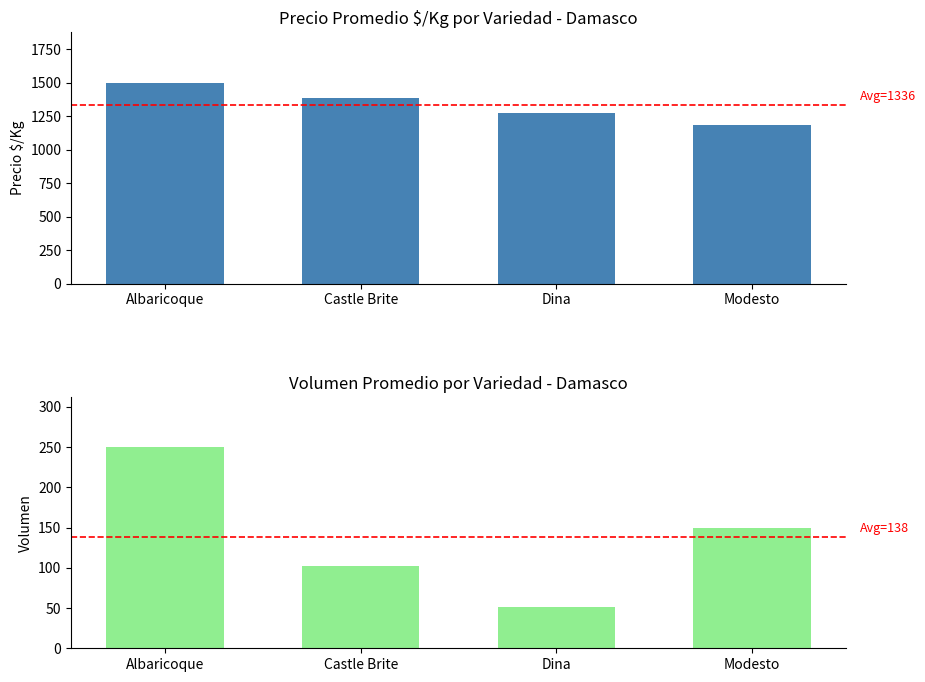

What are all the series names shown in the legend?

Precio $/Kg, Volumen